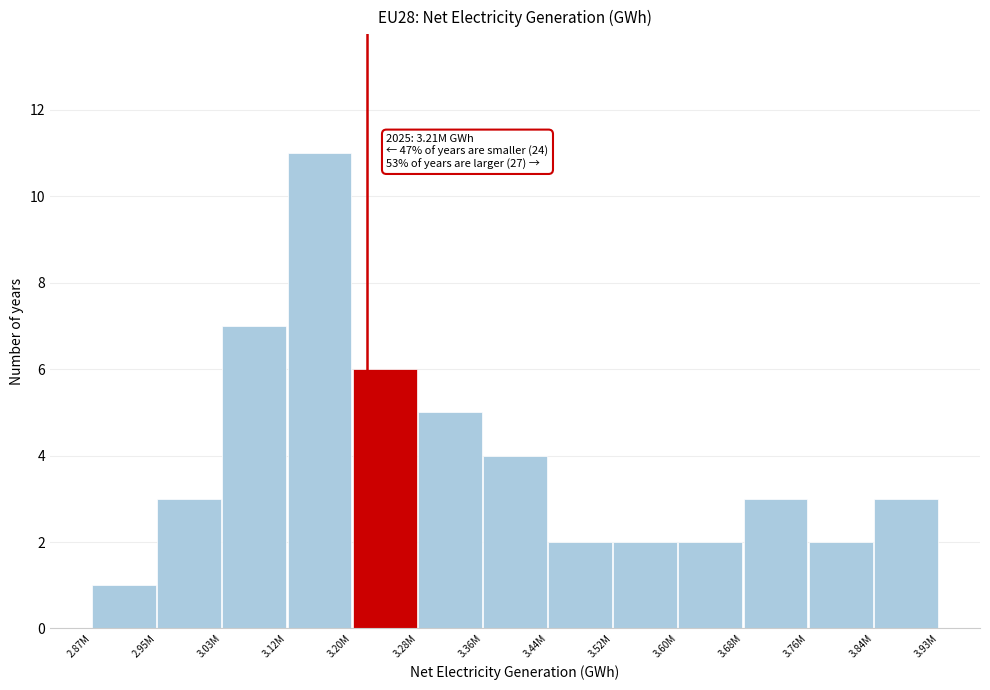

Reading left to right, transcribe all the data shown in this chart.

1	3	7	11	6	5	4	2	2	2	3	2	3